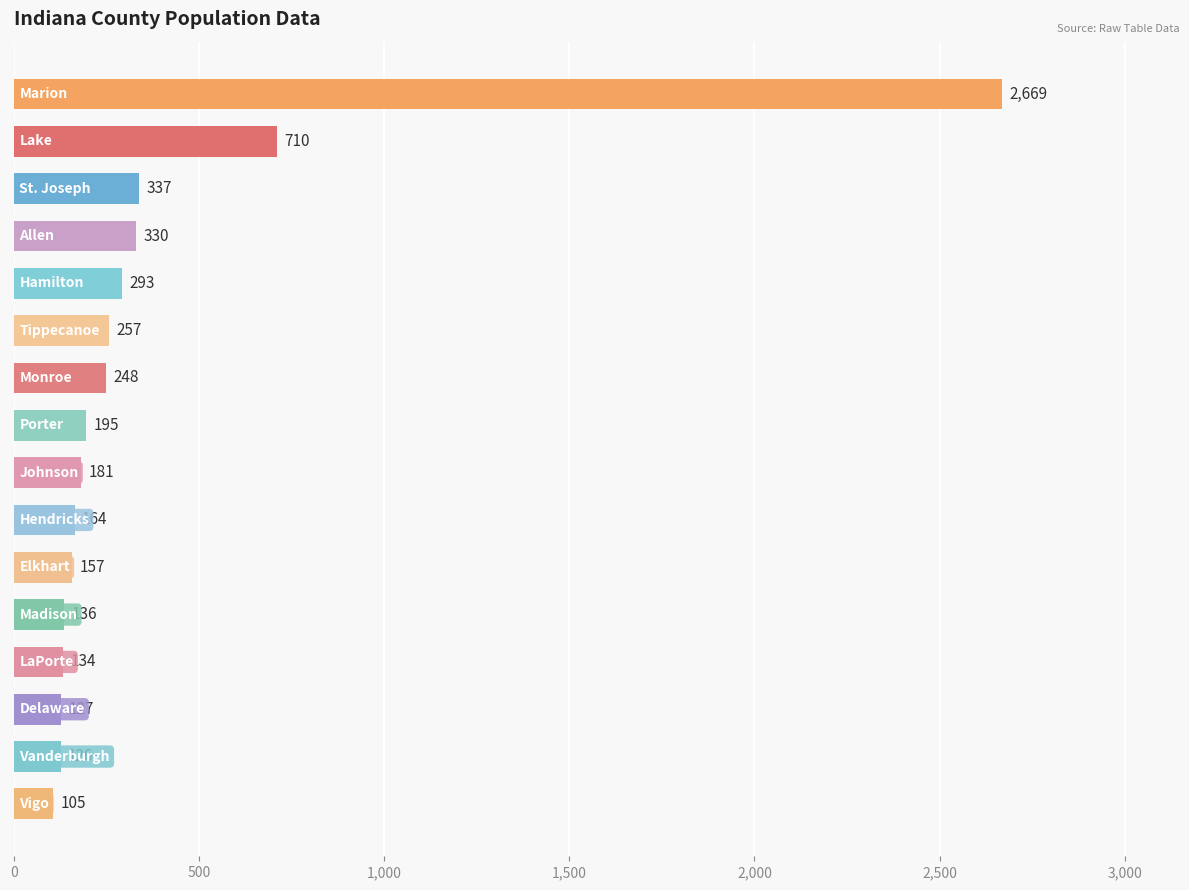

What is the difference between the second highest and minimum values?

605